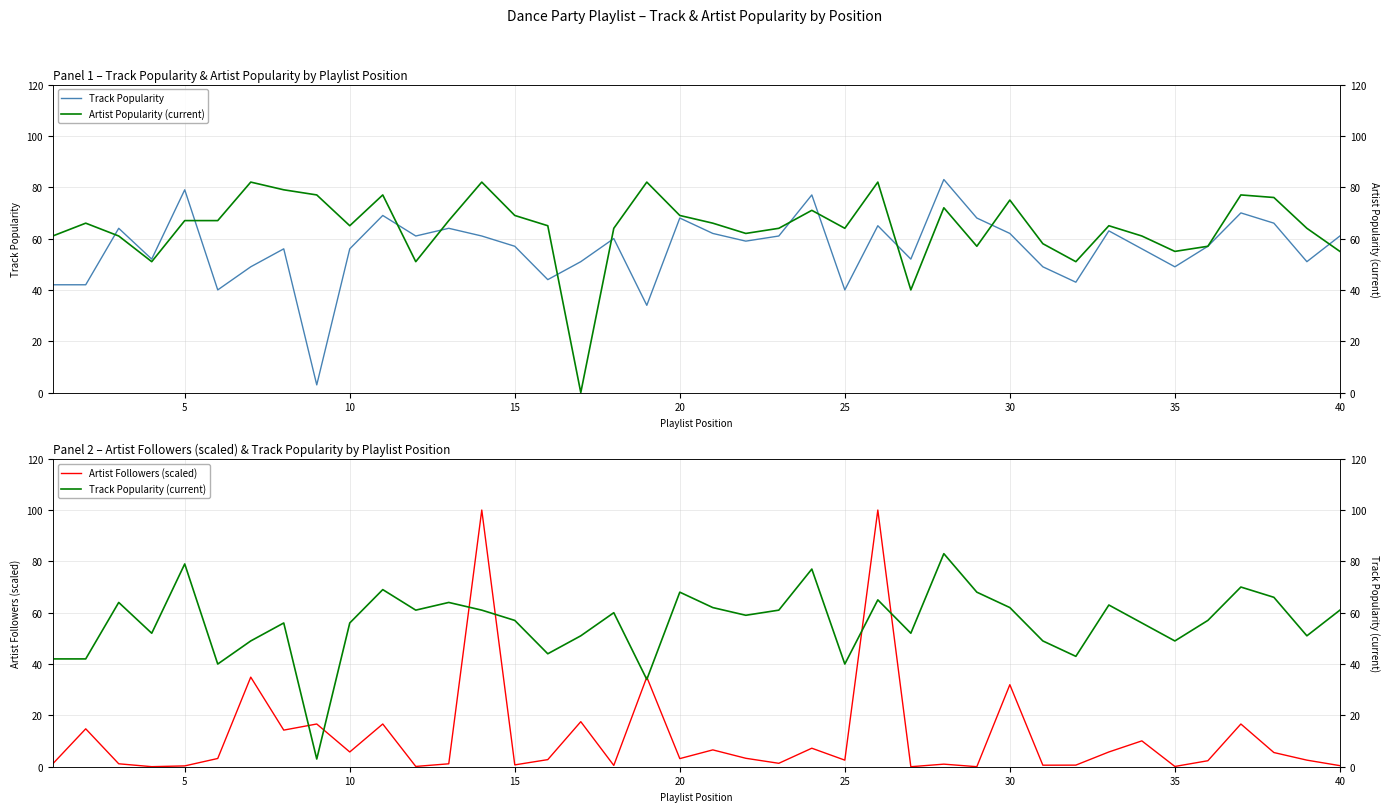

What is the difference between the maximum and second lowest values in the Artist Followers (scaled) series?

100.0